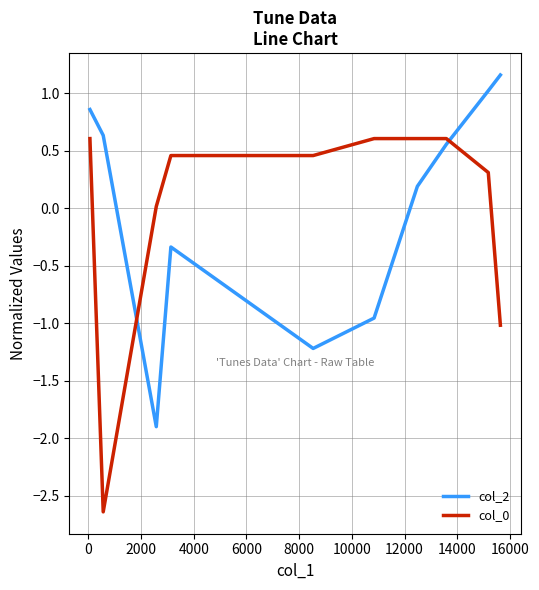

True or false: col_2 and col_0 intersect in this chart.

True